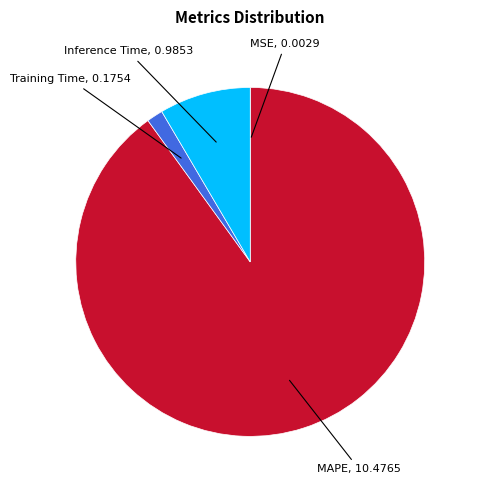

Does any single category account for the majority?

Yes